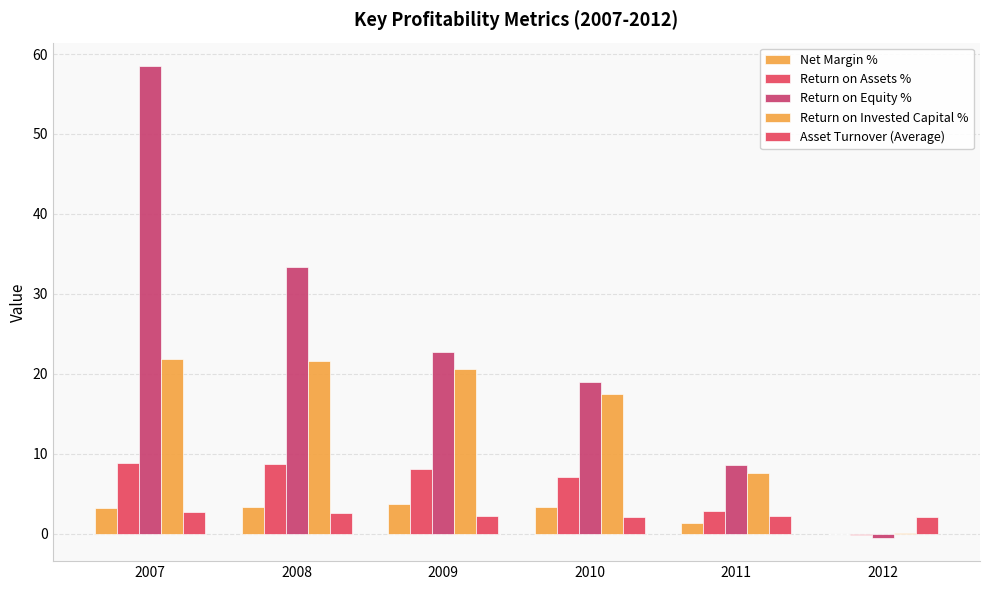

How many groups of bars are there?

6